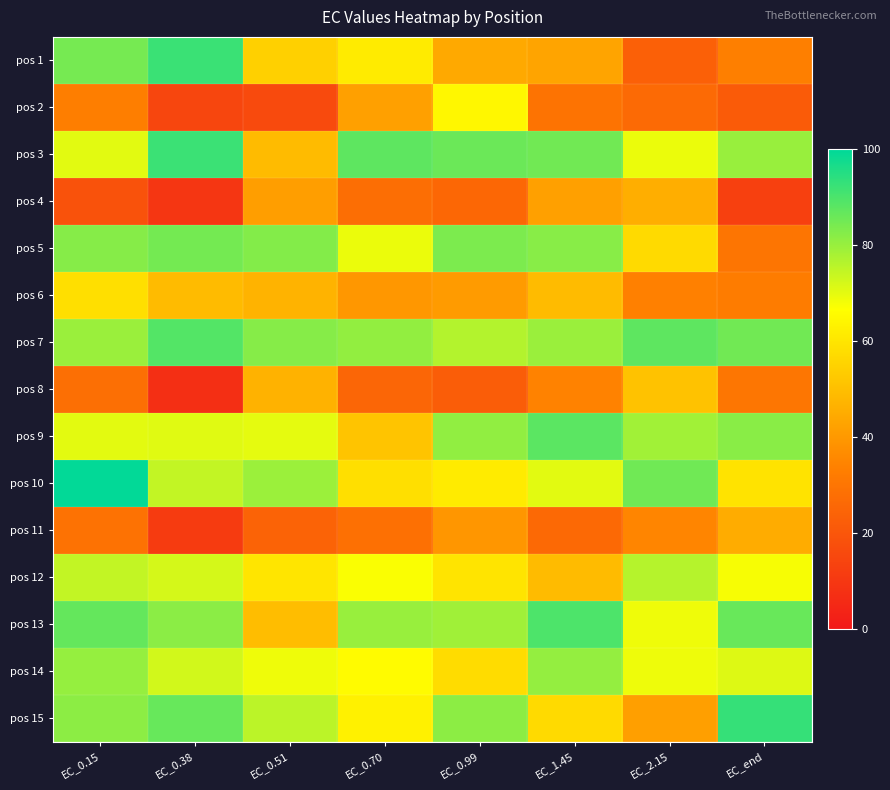

Rank the series at EC_2.15 from lowest to highest value.

pos 1, pos 2, pos 6, pos 11, pos 15, pos 4, pos 8, pos 5, pos 13, pos 14, pos 3, pos 12, pos 9, pos 10, pos 7